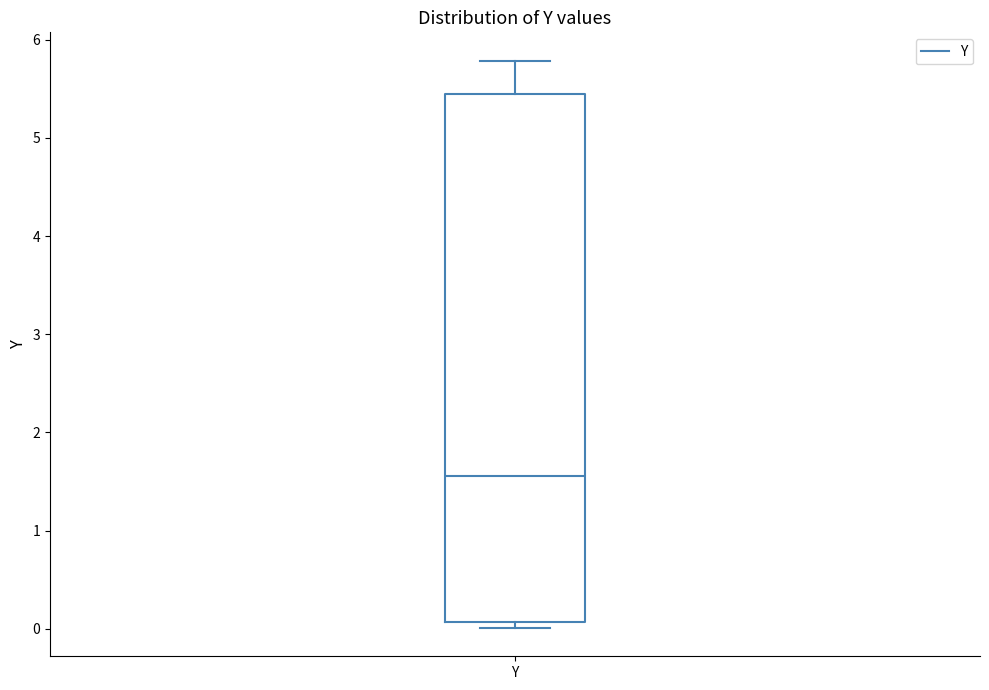

Read this box plot against the y-axis: the position of the median line, the range covered by the box, and the ends of both whiskers. The values are not printed on the chart, so give them approximately, as read against the axis.

median 1.6, box 0.1 to 5.4, whiskers 0.0 to 5.8